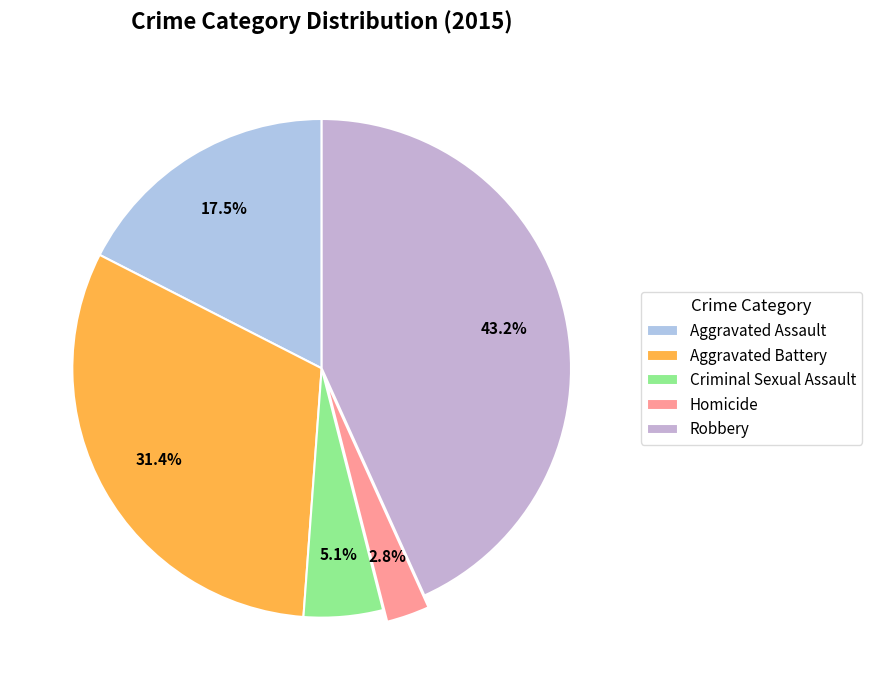

Count the number of slices in the pie.

5